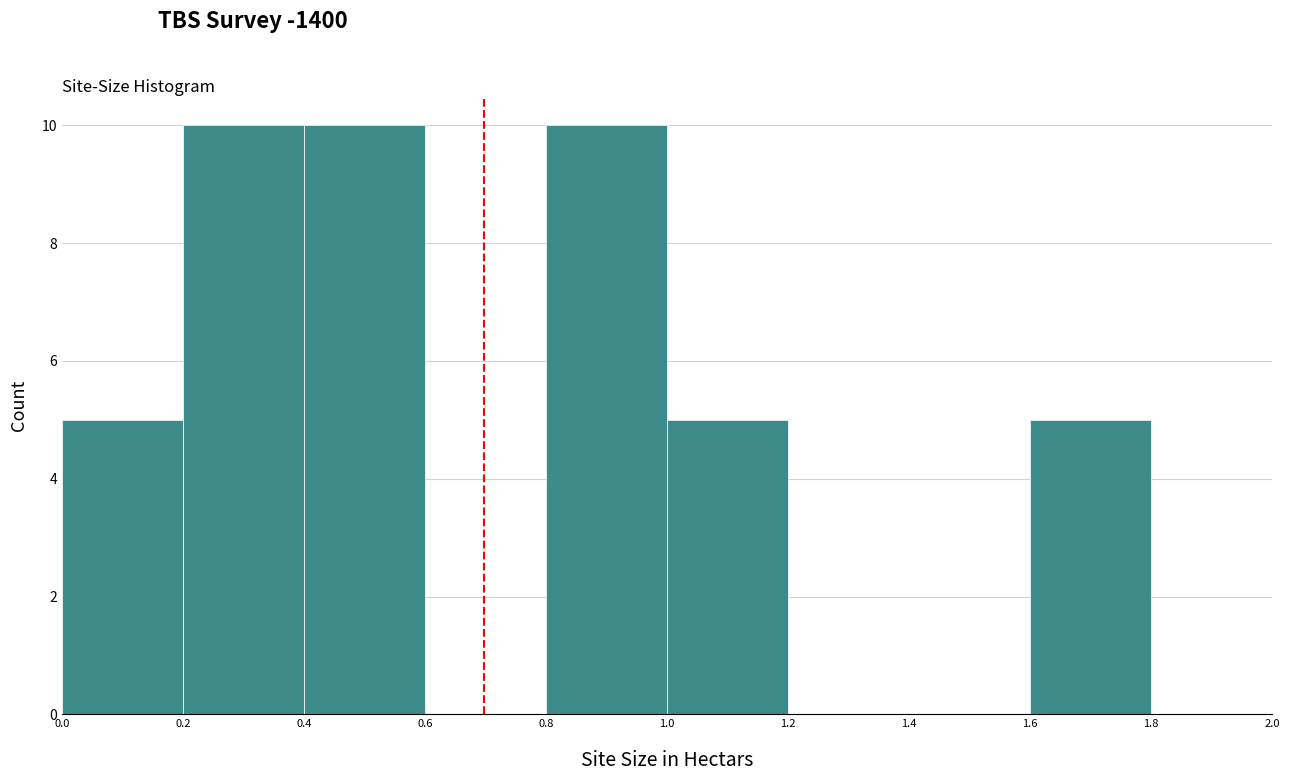

Reading left to right, transcribe this chart: for each bar, give the range it covers on the x-axis and its height. The values are not printed on the chart, so give them approximately, as read against the axis.

0.0 to 0.2: 5
0.2 to 0.4: 10
0.4 to 0.6: 10
0.6 to 0.8: 0
0.8 to 1.0: 10
1.0 to 1.2: 5
1.2 to 1.4: 0
1.4 to 1.6: 0
1.6 to 1.8: 5